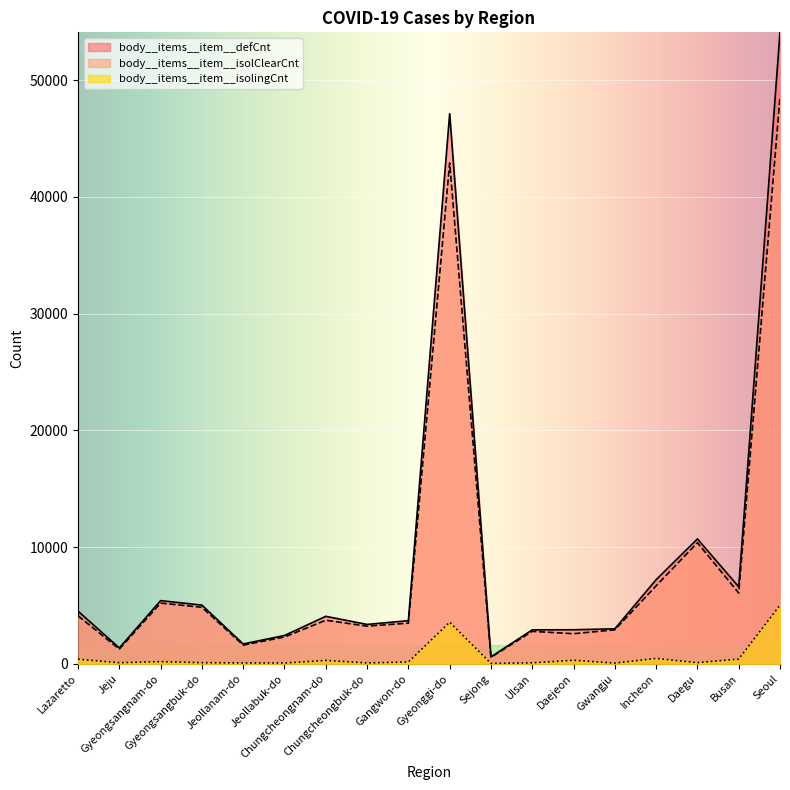

True or false: body__items__item__defCnt has a value of 5030 at Gyeongsangbuk-do.

True